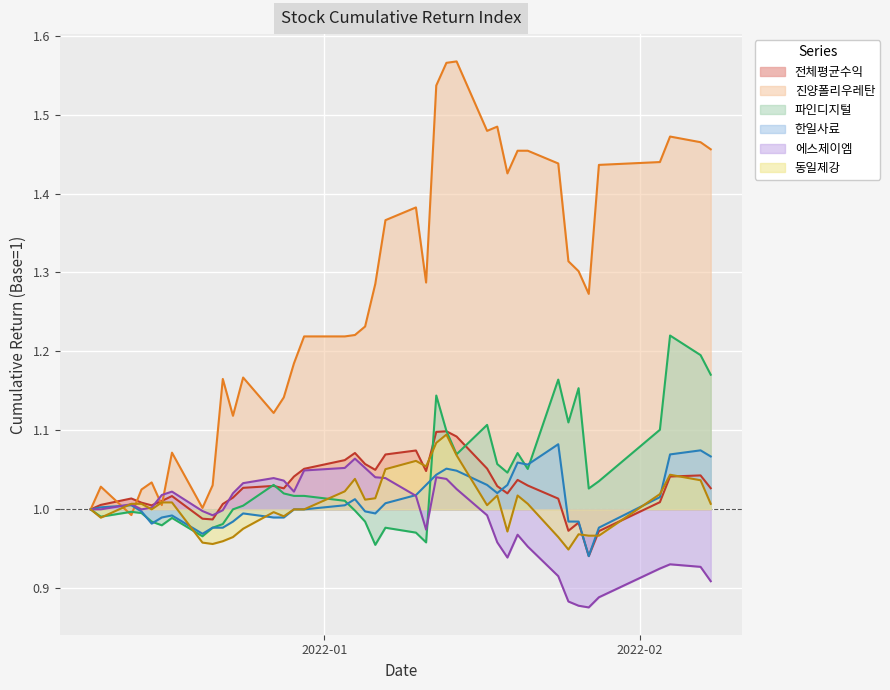

Rank the series by their maximum value, from highest to lowest.

진양폴리우레탄, 파인디지털, 전체평균수익, 동일제강, 한일사료, 에스제이엠